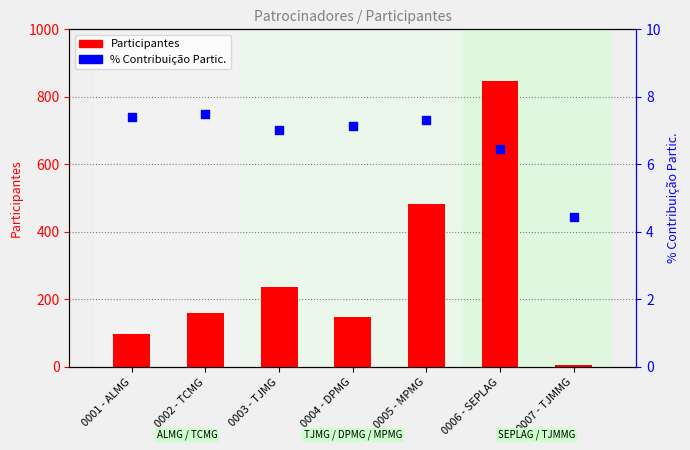

At how many categories does at least one series exceed 25?

6